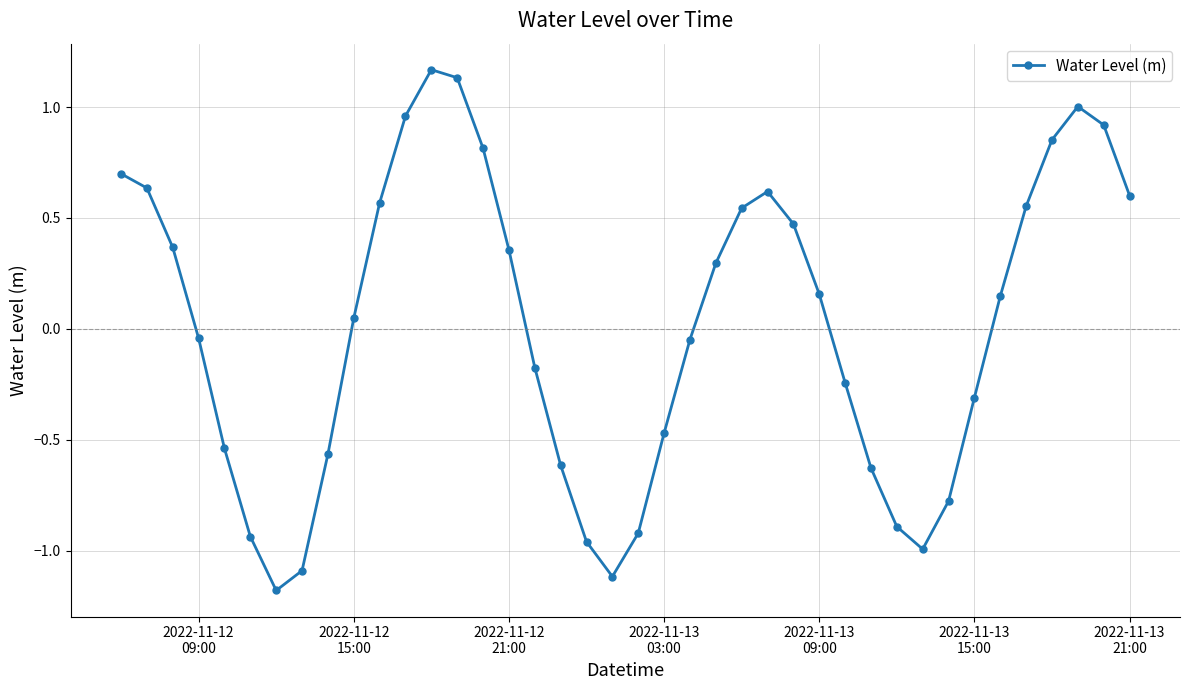

What is the difference between the maximum and minimum values?

2.3